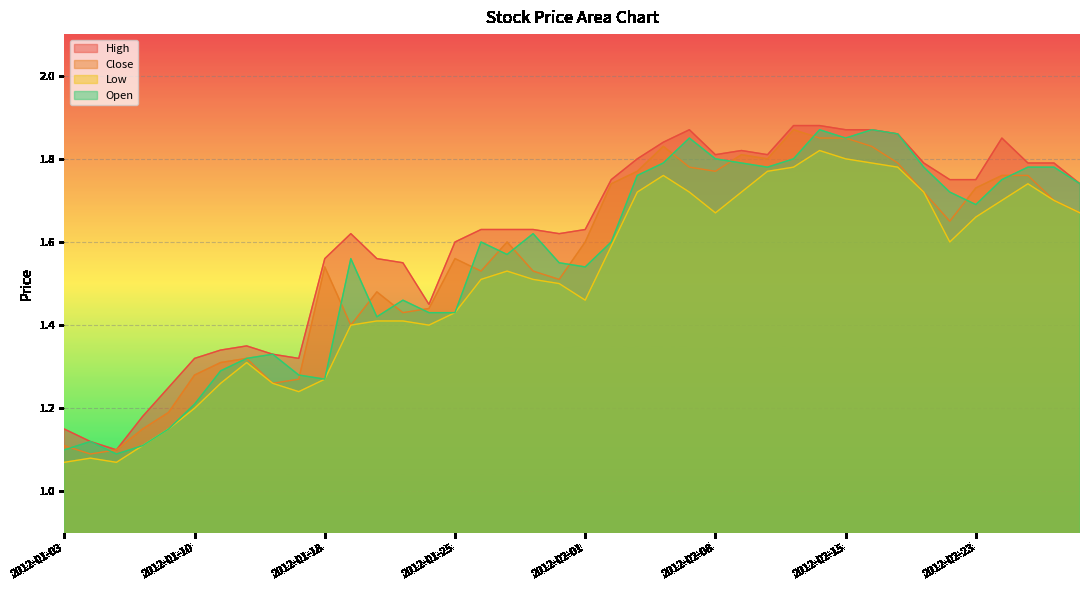

At which label does Low reach its minimum?

2012-01-03